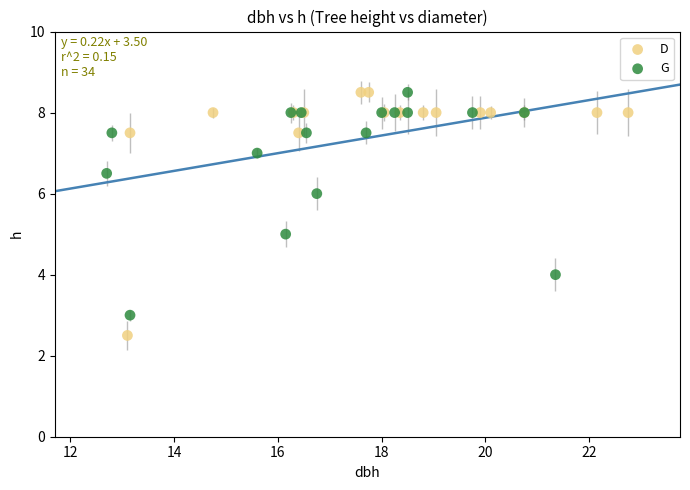

Which series contains the lowest Y value?

D